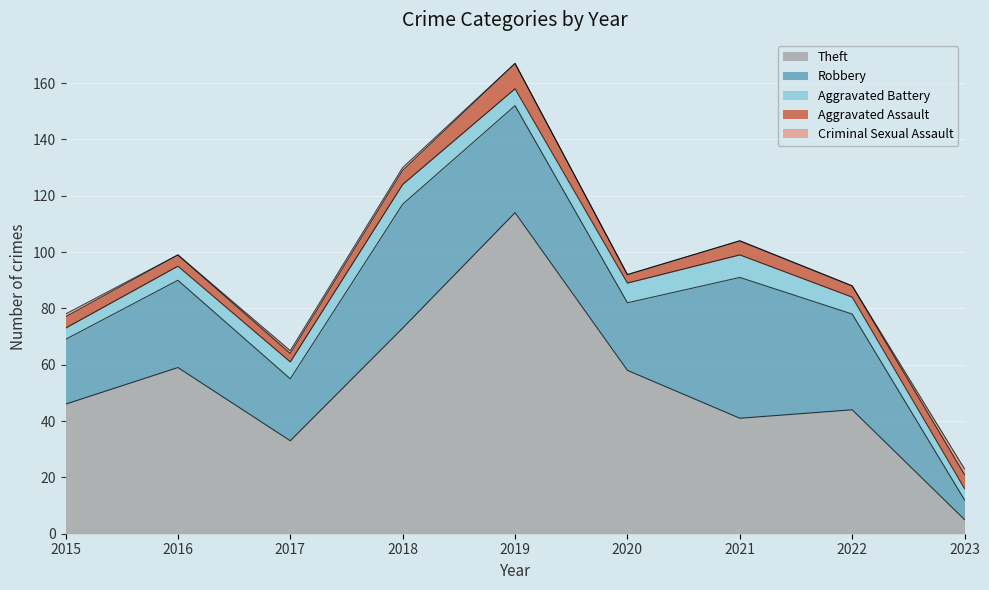

Is the value of Criminal Sexual Assault at 2019 greater than the value of Aggravated Assault at 2016?

No